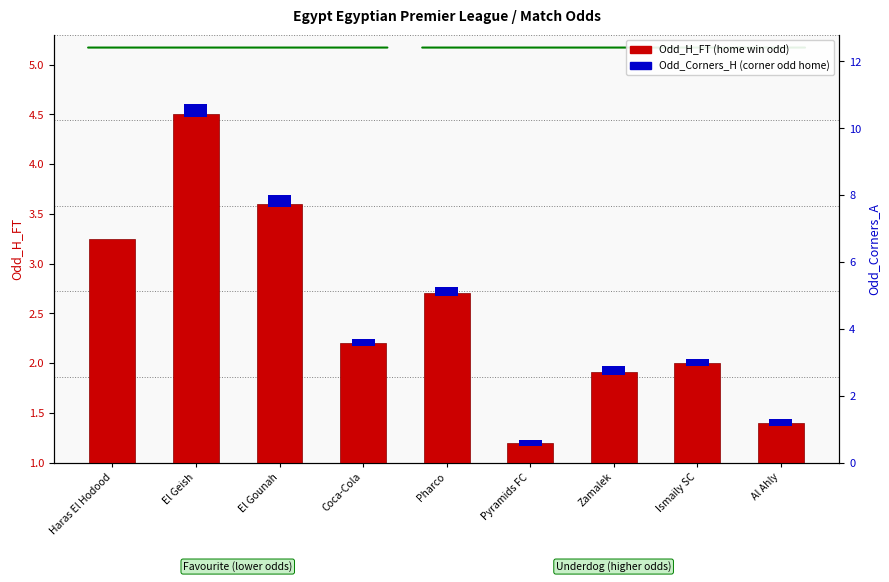

What are all the series names shown in the legend?

Odd_H_FT, Odd_Corners_H